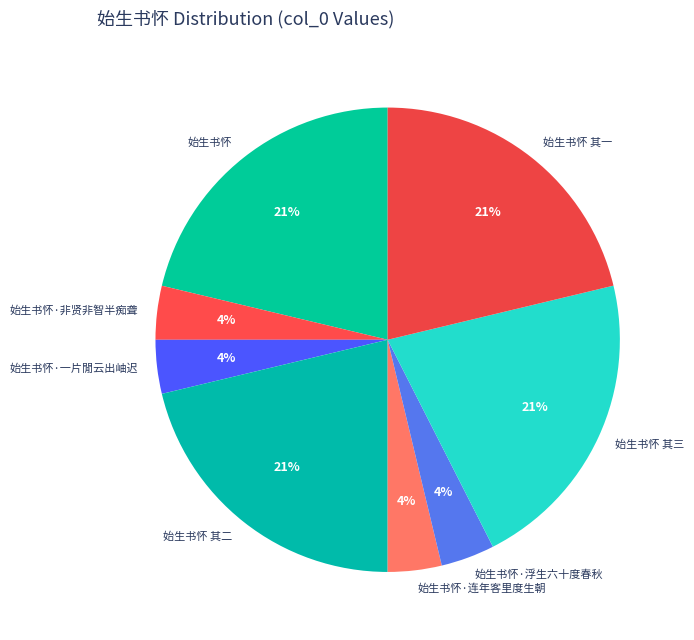

Combined, do 始生书怀 其一 and 始生书怀 其二 account for over 50%?

No